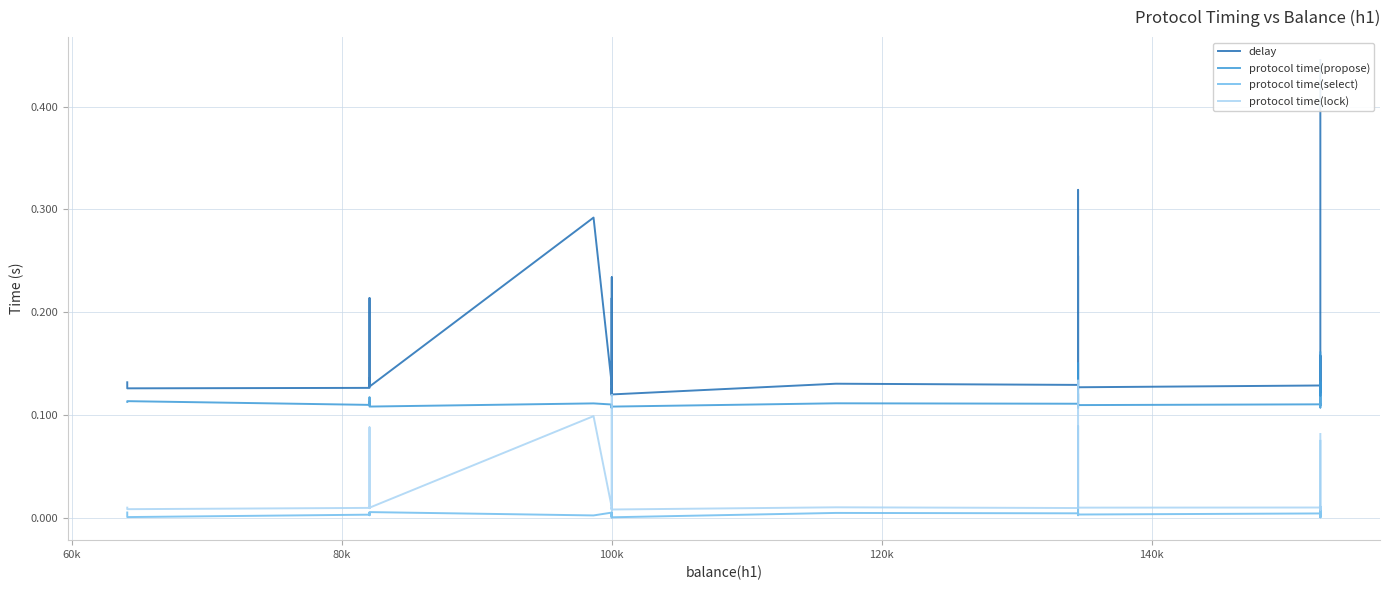

Count the number of data series in this chart.

4